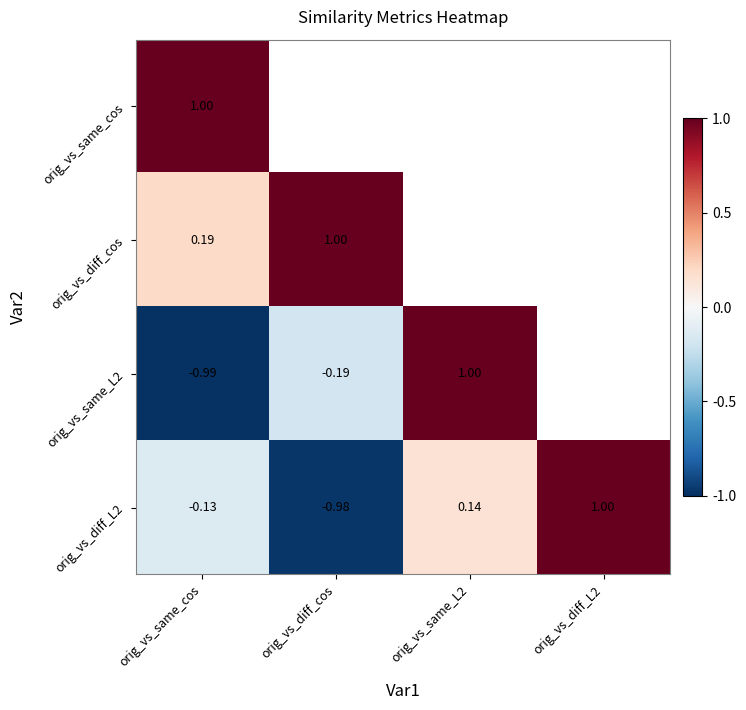

Where is orig_vs_diff_L2 nearest to the value 0?

orig_vs_same_cos